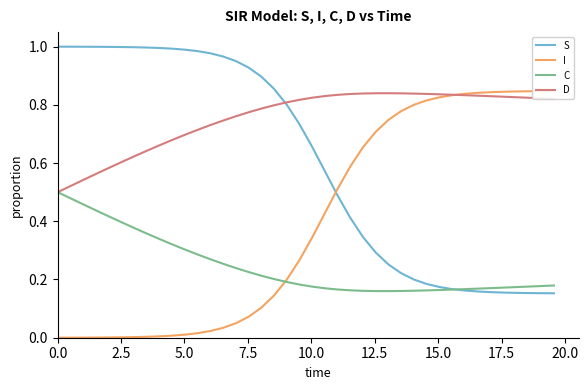

Which series has the largest total across all categories?

D